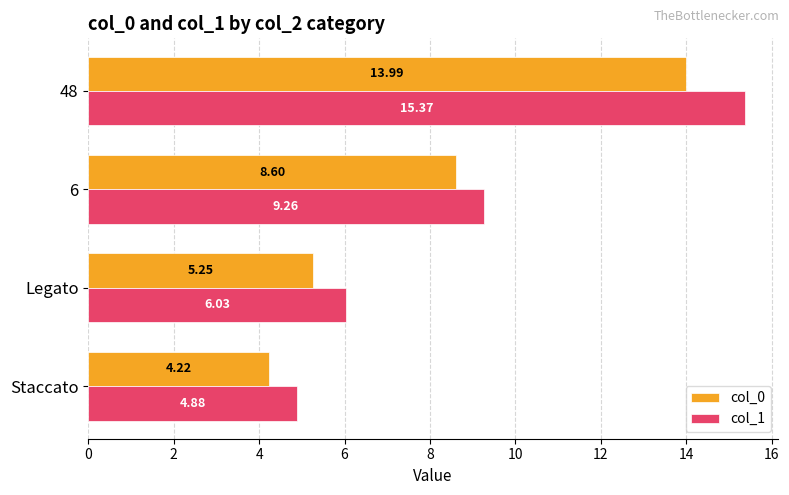

Rank the series at 6 from highest to lowest value.

col_1, col_0